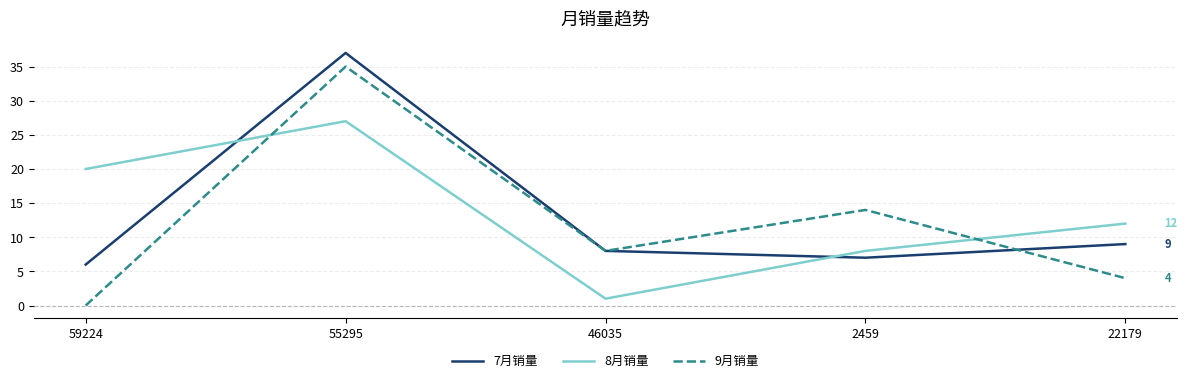

What is the sum of all 7月销量 values?

67